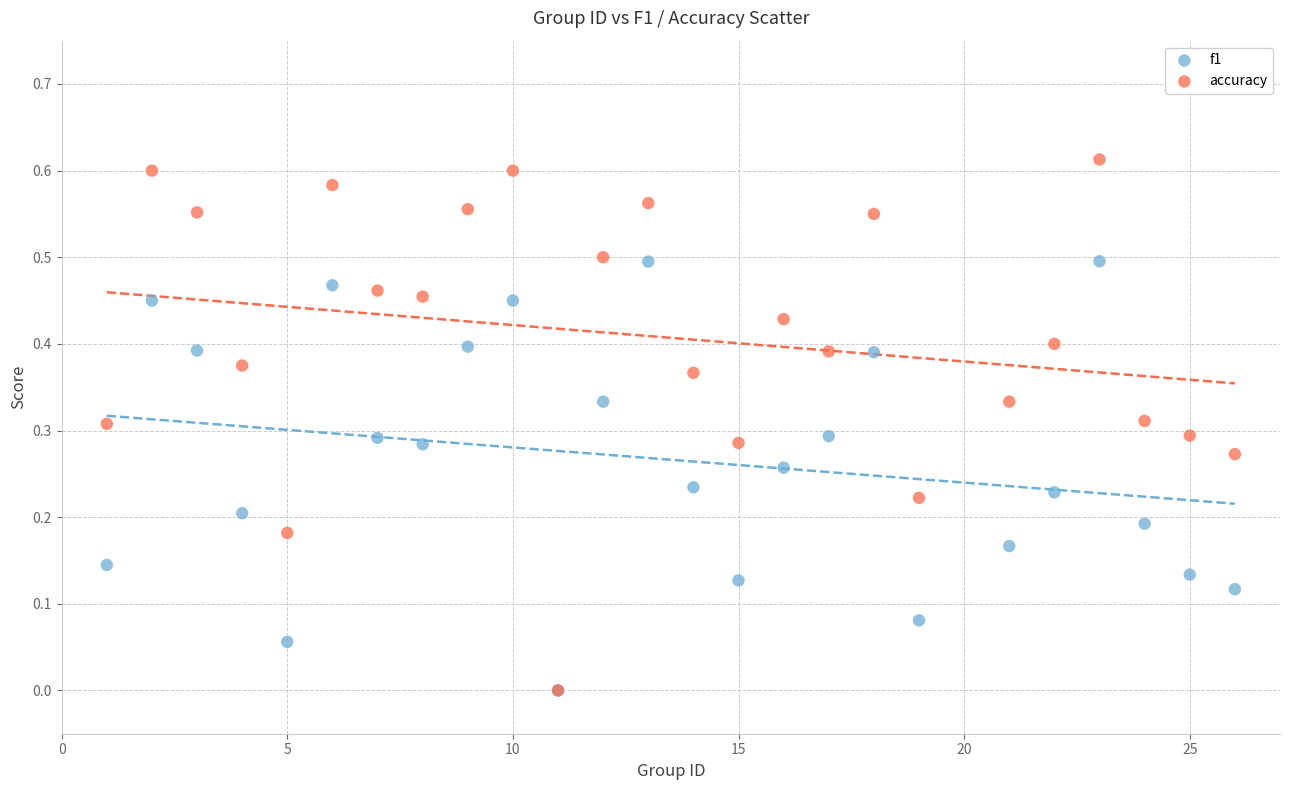

What are all the series names shown in the legend?

f1, accuracy